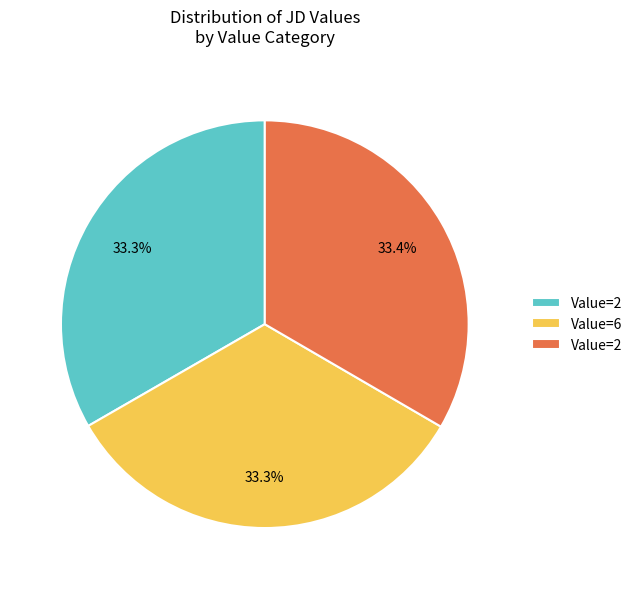

Is there a majority slice in this chart?

No